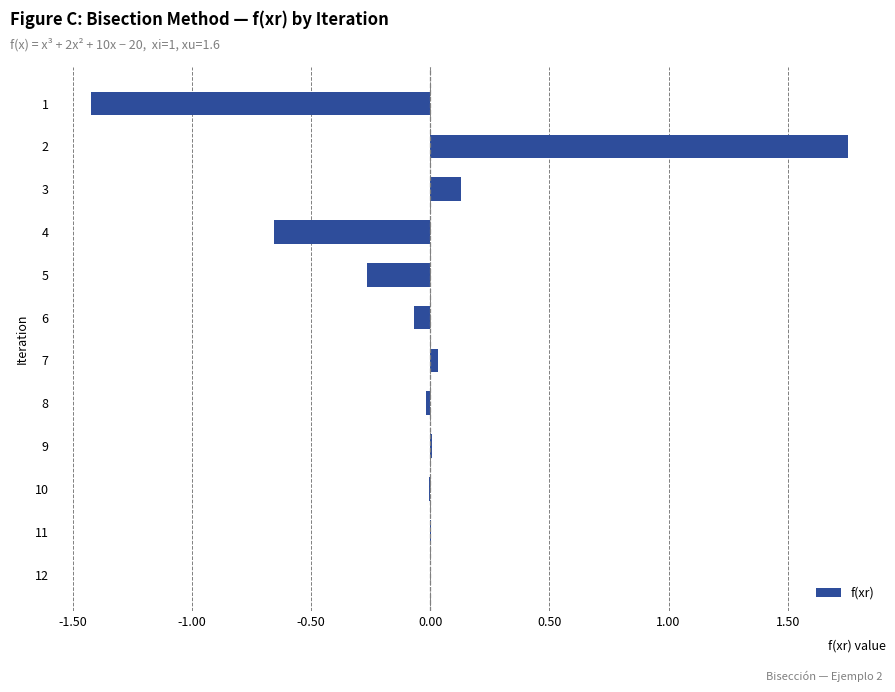

What is the sum of all values?

-0.5